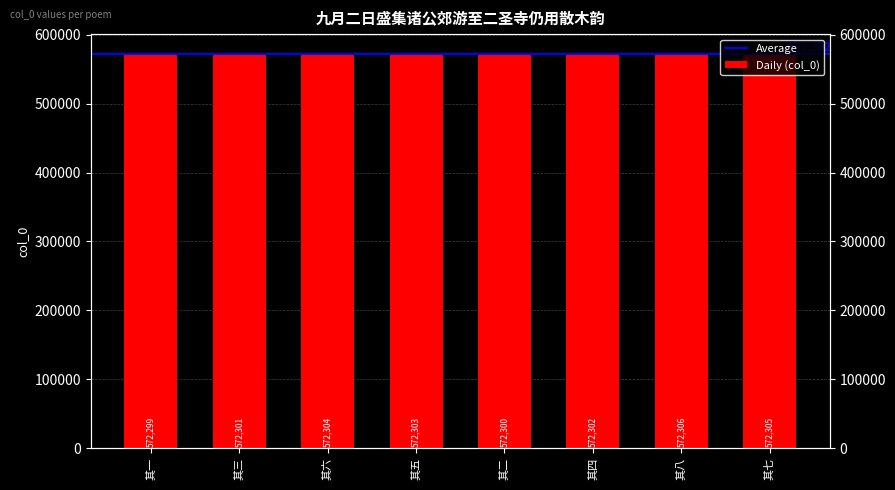

What is the greatest value displayed?

572306